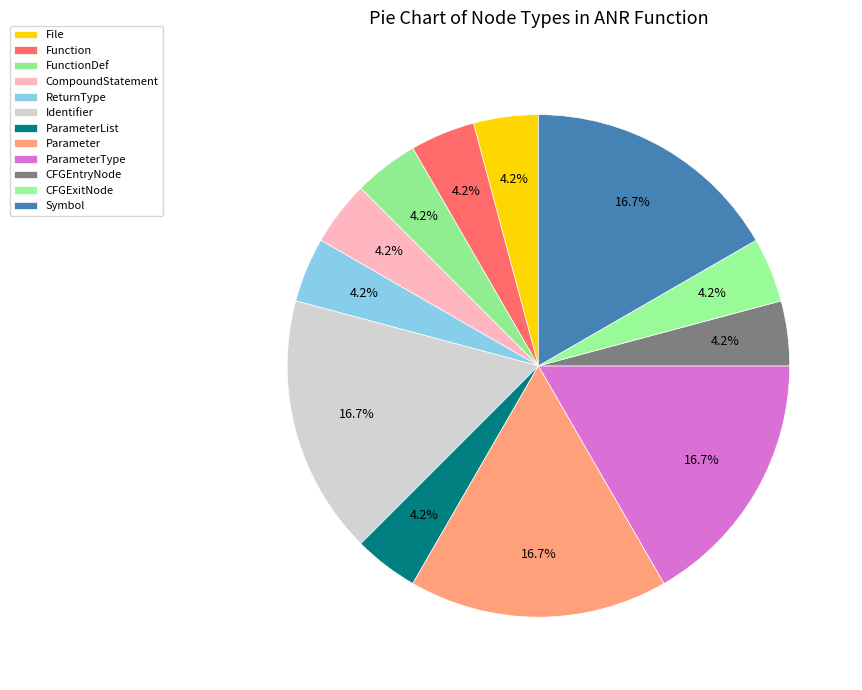

Is CFGExitNode the majority of the pie?

No